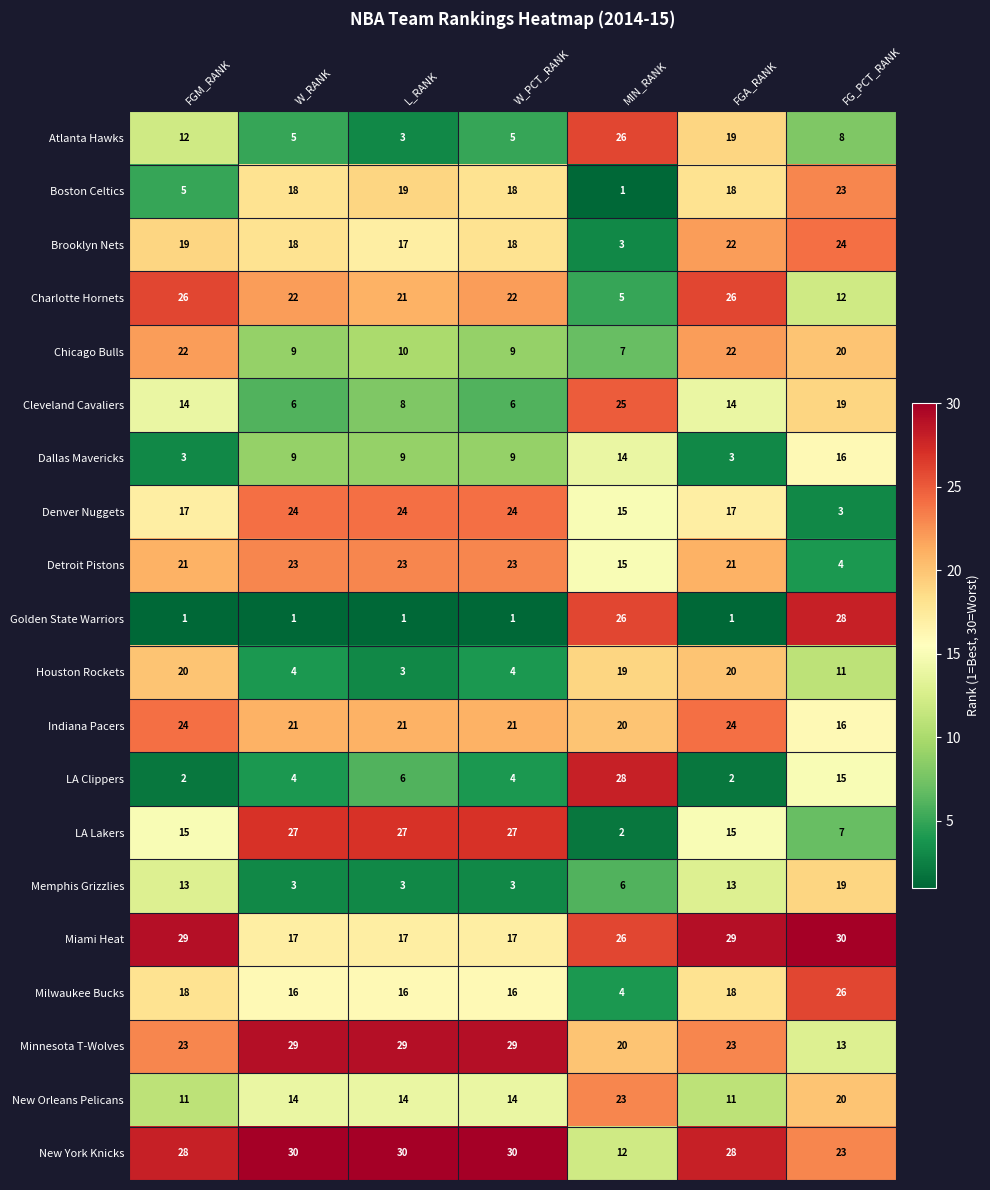

The Denver Nuggets series shows 24 at L_RANK. True or false?

True